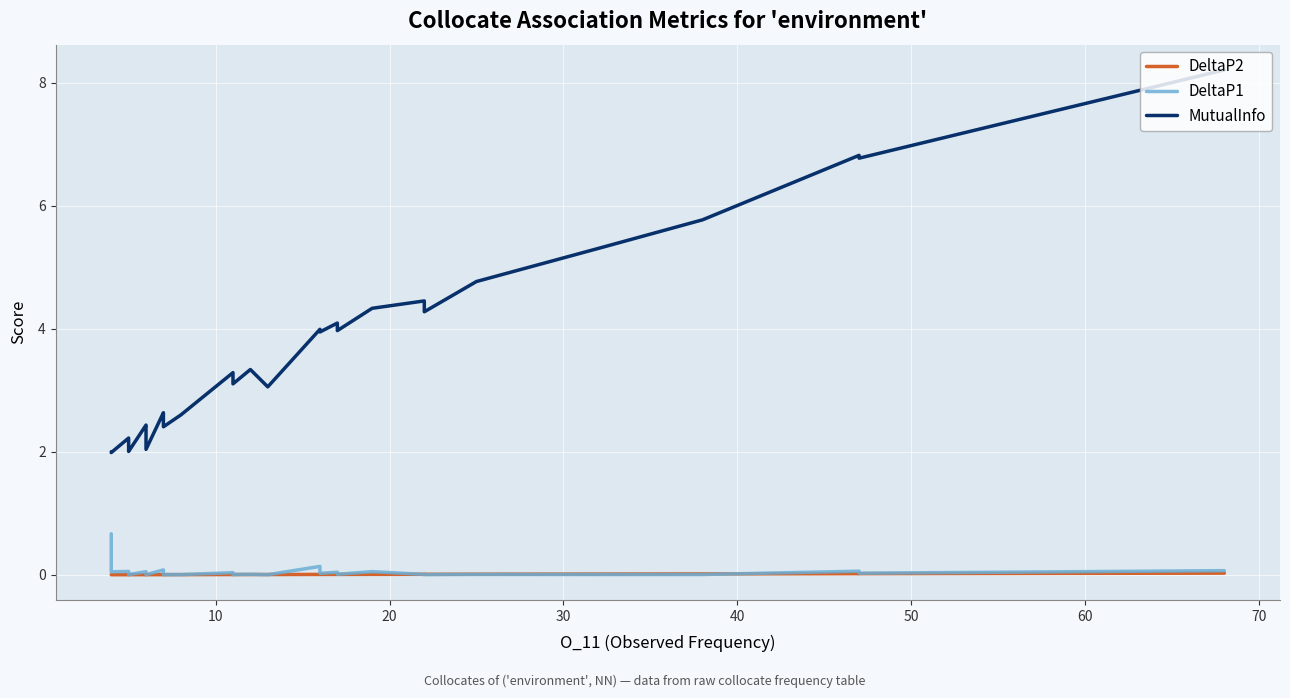

Reading left to right, extract all data points from this chart.

DeltaP2: 0.0	0.0	0.0	0.0	0.0	0.0	0.0	0.0	0.0	0.0	0.0	0.0	0.0	0.0	0.0	0.0	0.0	0.0	0.0	0.0	0.0	0.0	0.0	0.0	0.0	0.0	0.0	0.0	0.0	0.0	0.0	0.0	0.0	0.0	0.0	0.0	0.0	0.0	0.0	0.0
DeltaP1: 0.7	0.1	0.1	0.0	0.1	0.0	0.0	0.0	0.0	0.0	0.0	0.1	0.0	0.0	0.0	0.0	0.1	0.0	0.0	0.0	0.0	0.0	0.0	0.0	0.0	0.1	0.0	0.0	0.0	0.0	0.0	0.1	0.0	0.0	0.0	0.0	0.0	0.1	0.0	0.1
MutualInfo: 2.0	2.0	2.0	2.0	2.2	2.2	2.2	2.2	2.2	2.1	2.0	2.4	2.4	2.4	2.3	2.0	2.6	2.6	2.5	2.4	2.6	3.3	3.1	3.3	3.1	4.0	3.9	4.1	4.1	4.0	4.0	4.3	4.5	4.3	4.8	5.3	5.8	6.8	6.8	8.2